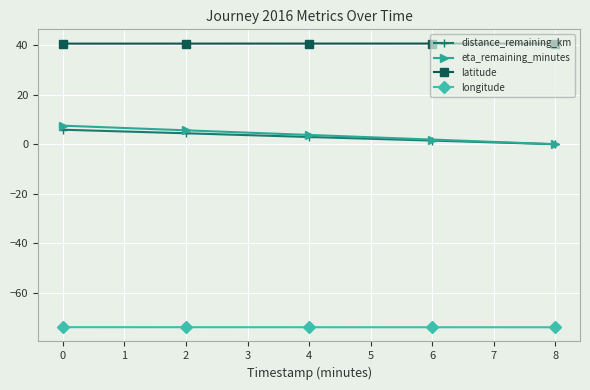

What is the difference between the eta_remaining_minutes values at 0 and 2?

1.9